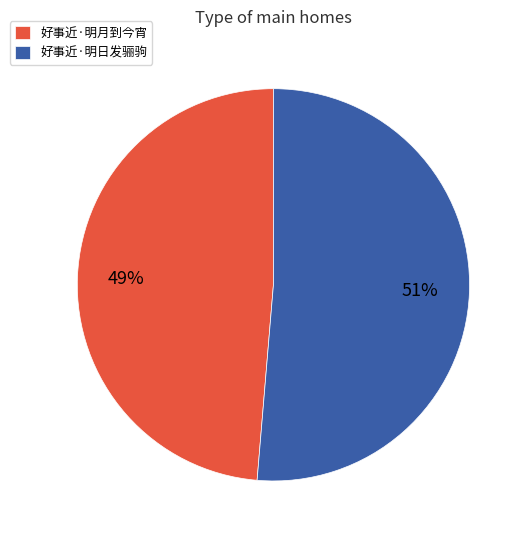

What is the smallest slice in the pie chart?

好事近·明月到今宵